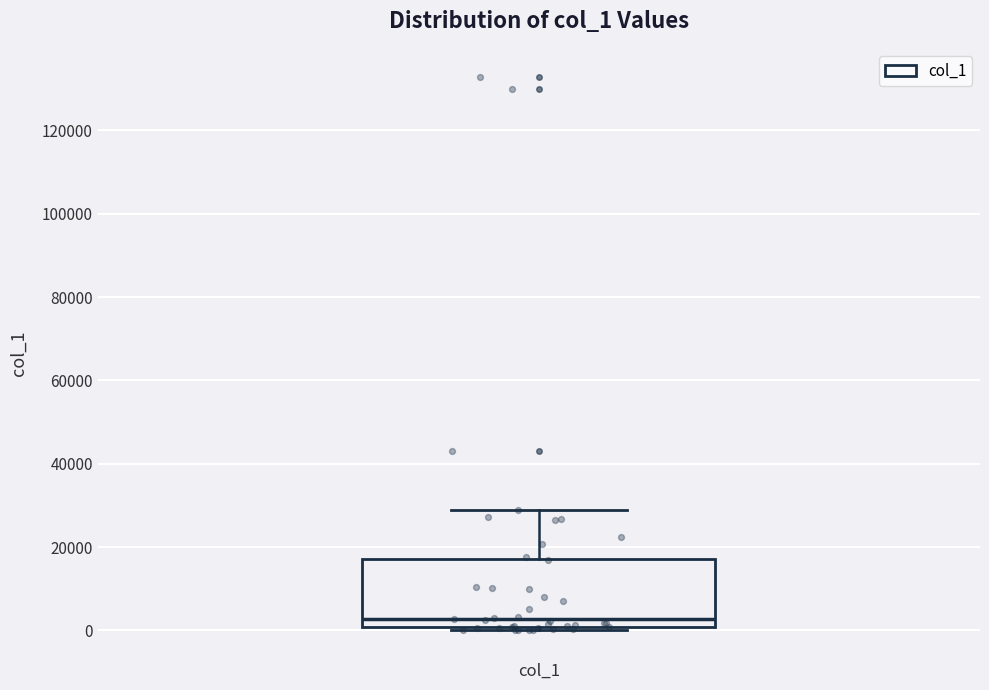

Transcribe this box plot: give where the median line is, the range the box spans, and where the two whiskers end, as read against the y-axis. The values are not printed on the chart, so give them approximately, as read against the axis.

median 2000, box 0 to 18000, whiskers 0 (just below the box's lower edge) to 28000